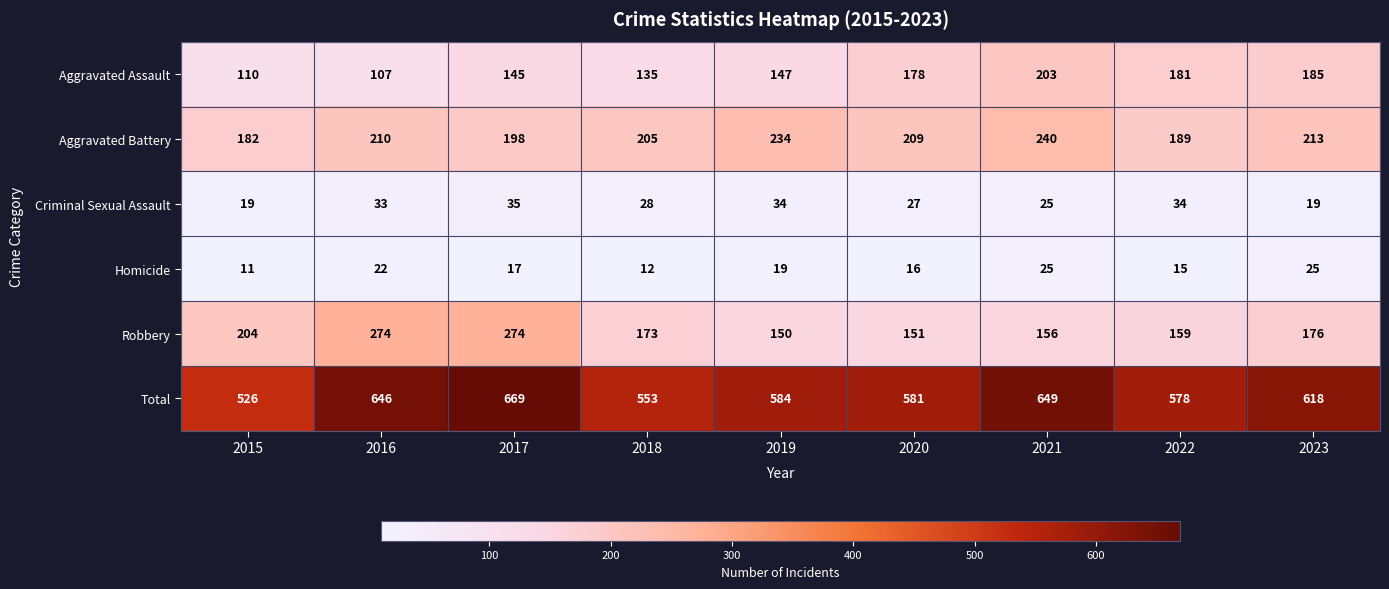

Rank the series by their maximum value, from highest to lowest.

Total, Robbery, Aggravated Battery, Aggravated Assault, Criminal Sexual Assault, Homicide